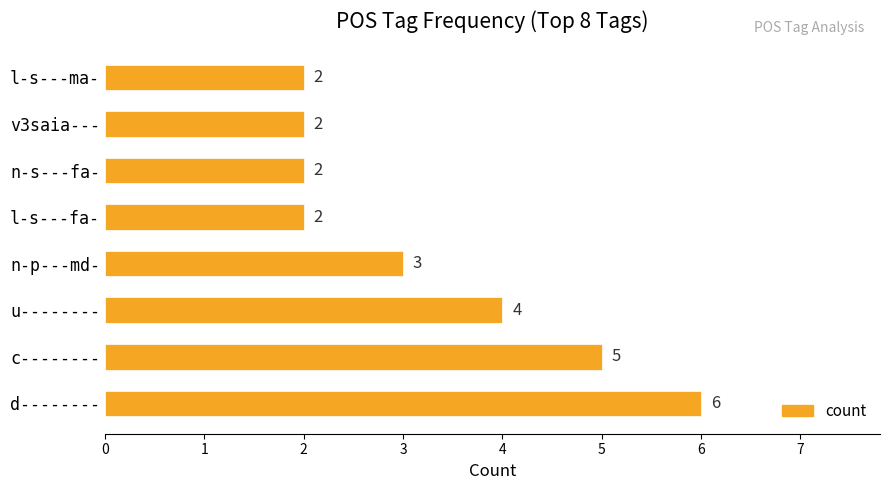

What is the greatest value displayed?

6